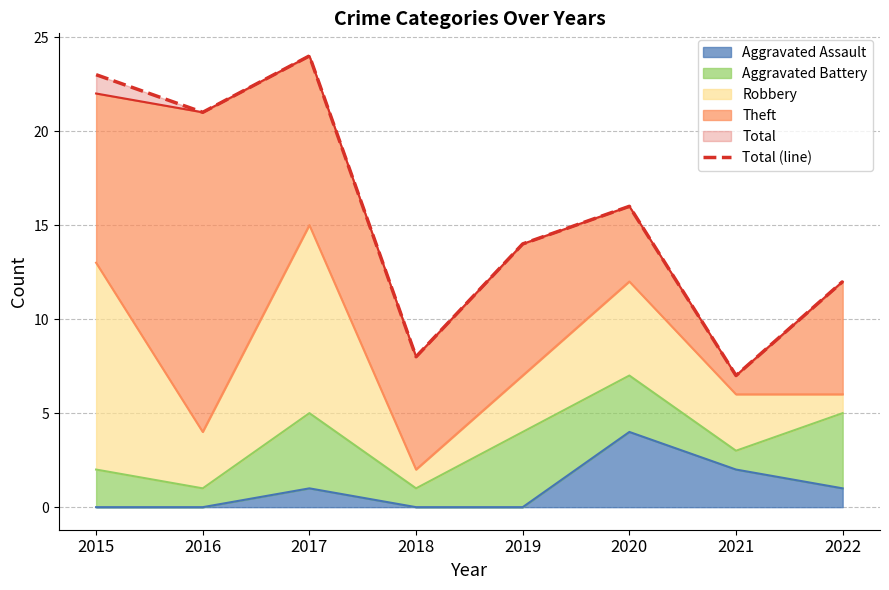

Reading left to right, list all the values displayed in this chart.

2015=23	2016=21	2017=24	2018=8	2019=14	2020=16	2021=7	2022=12